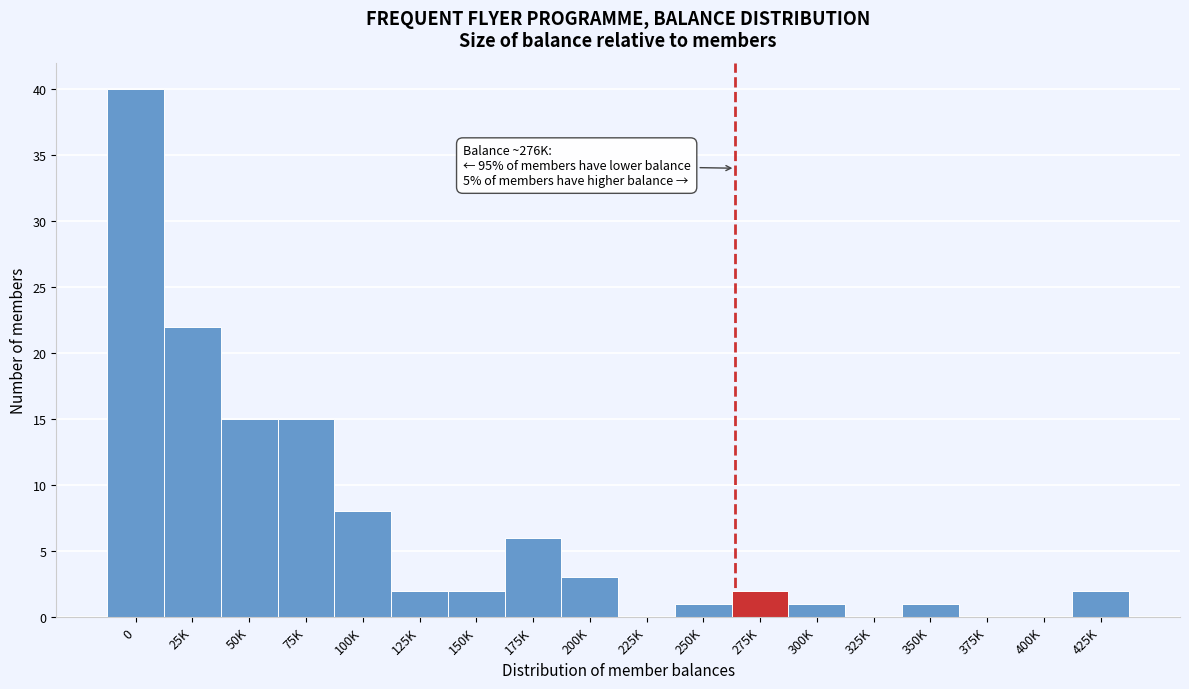

Reading left to right, transcribe all the data shown in this chart.

0=40	25K=22	50K=15	75K=15	100K=8	125K=2	150K=2	175K=6	200K=3	225K=0	250K=1	275K=2	300K=1	325K=0	350K=1	375K=0	400K=0	425K=2